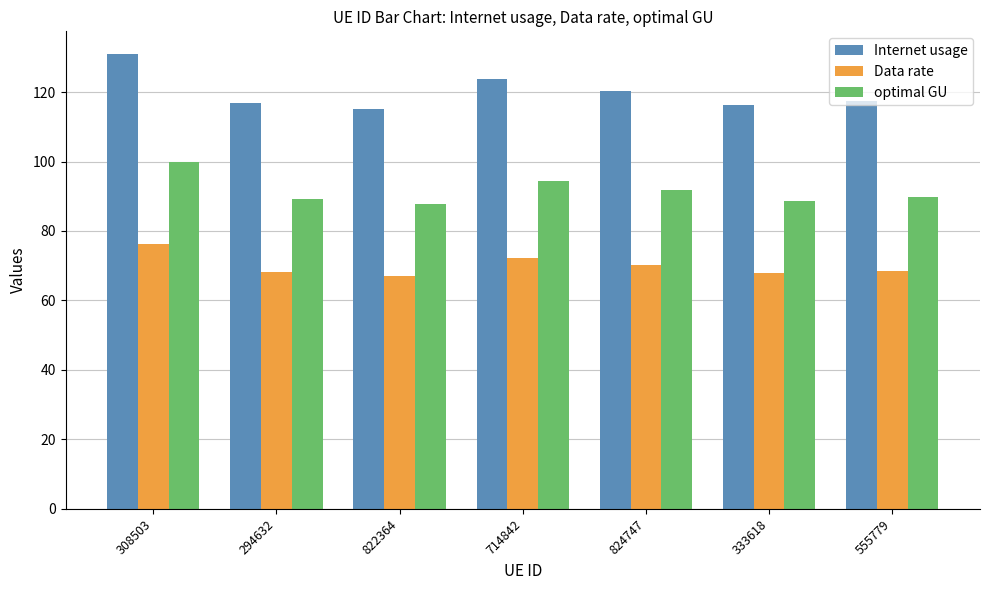

What is the minimum value for Data rate?

67.1